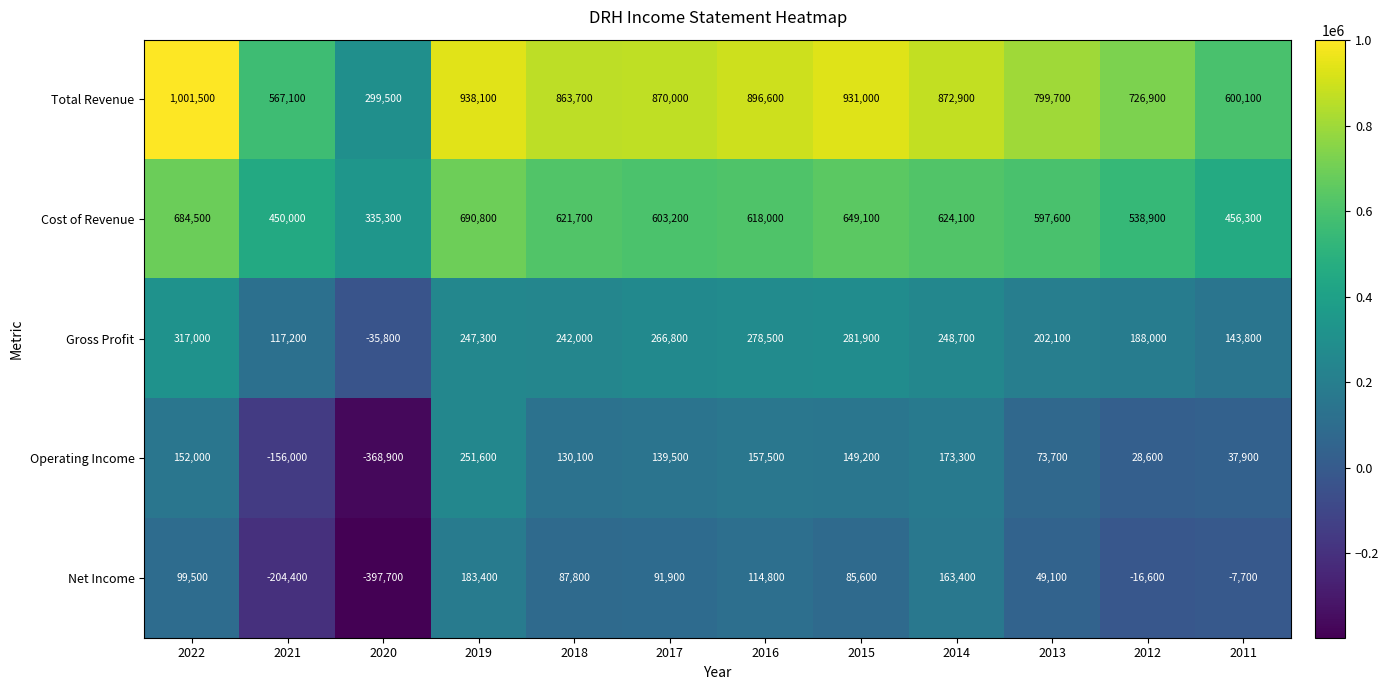

At 2014, list the series in order from largest to smallest.

Total Revenue, Cost of Revenue, Gross Profit, Operating Income, Net Income